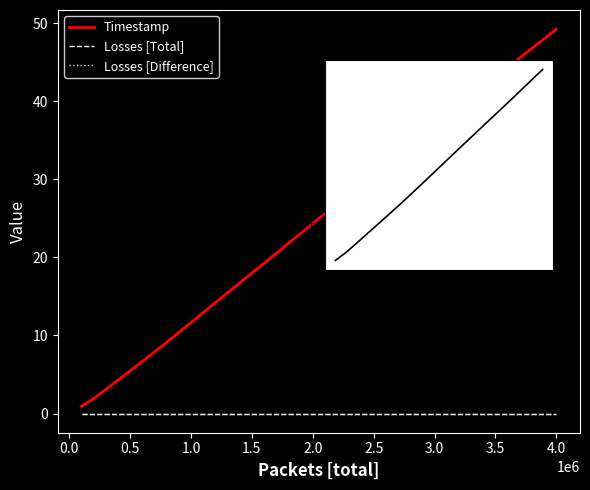

What are all the series names shown in the legend?

Timestamp, Losses [Total], Losses [Difference]